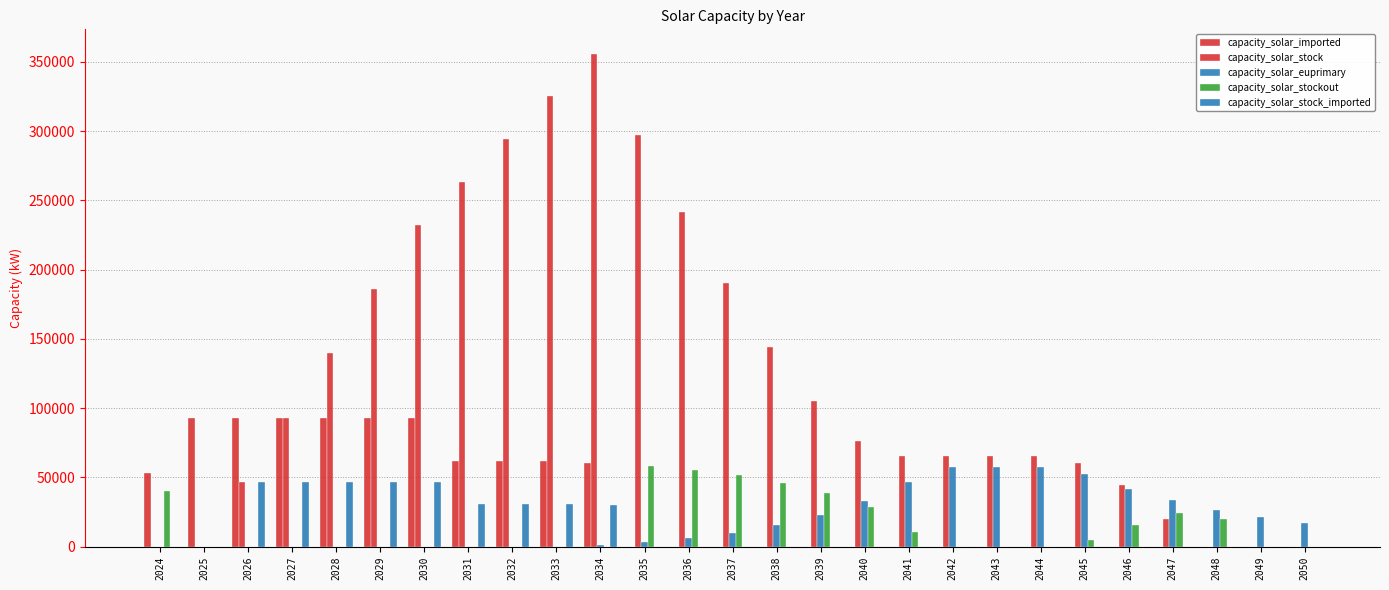

Reading left to right, list all the values displayed in this chart.

capacity_solar_imported: 53020.0	93020.0	93020.0	93020.0	93020.0	93020.0	93020.0	61911.5	61911.5	61911.5	60411.5	0.0	0.0	0.0	0.0	0.0	0.0	0.0	0.0	0.0	0.0	0.0	0.0	0.0	0.0	0.0	0.0
capacity_solar_stock: 0.0	0.0	46510.0	93020.0	139530.0	186040.0	232550.0	263505.8	294461.5	325417.2	355623.0	297272.7	241754.5	190128.2	143849.5	104919.0	76085.8	65383.4	65383.4	65383.4	65383.4	60166.2	44461.5	20366.6	0.0	0.0	0.0
capacity_solar_euprimary: 0.0	0.0	0.0	0.0	0.0	0.0	0.0	0.0	0.0	0.0	1500.0	3561.2	6393.4	10285.1	15632.8	22981.0	33078.2	46952.8	57655.2	57655.2	57655.2	52438.1	41950.4	33560.4	26848.3	21478.6	17182.9
capacity_solar_stockout: 40000.0	0.0	0.0	0.0	0.0	0.0	0.0	0.0	0.0	0.0	0.0	58350.3	55518.1	51626.4	46278.7	38930.5	28833.3	10702.4	0.0	0.0	0.0	5217.1	15704.8	24094.8	20366.6	0.0	0.0
capacity_solar_stock_imported: 0.0	0.0	46510.0	46510.0	46510.0	46510.0	46510.0	30955.8	30955.8	30955.8	30205.8	0.0	0.0	0.0	0.0	0.0	0.0	0.0	0.0	0.0	0.0	0.0	0.0	0.0	0.0	0.0	0.0